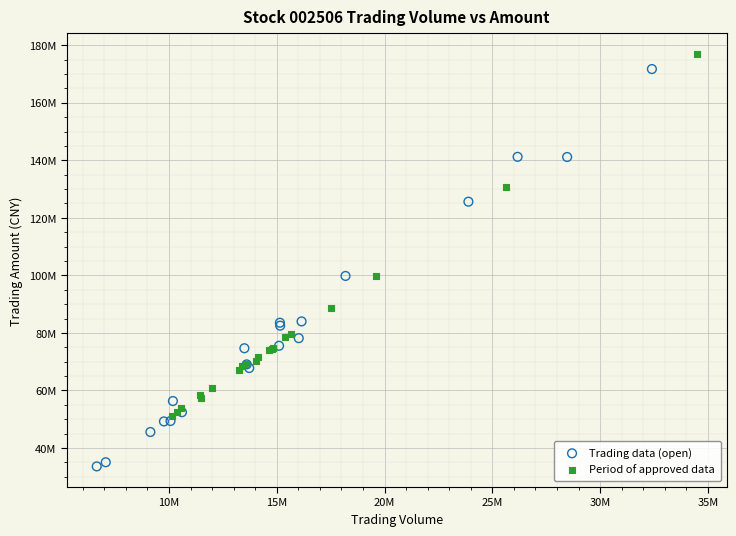

Which series reaches the maximum Y coordinate?

Period of approved data